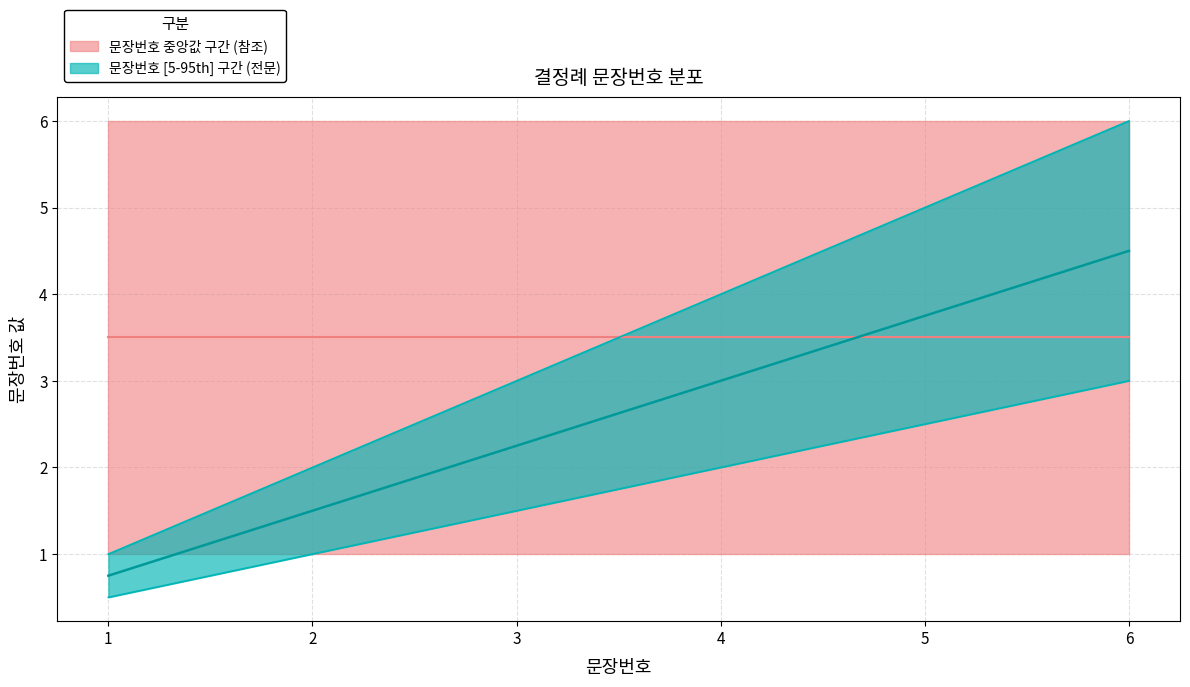

How many 문장번호_lower values are between 1 and 2?

3